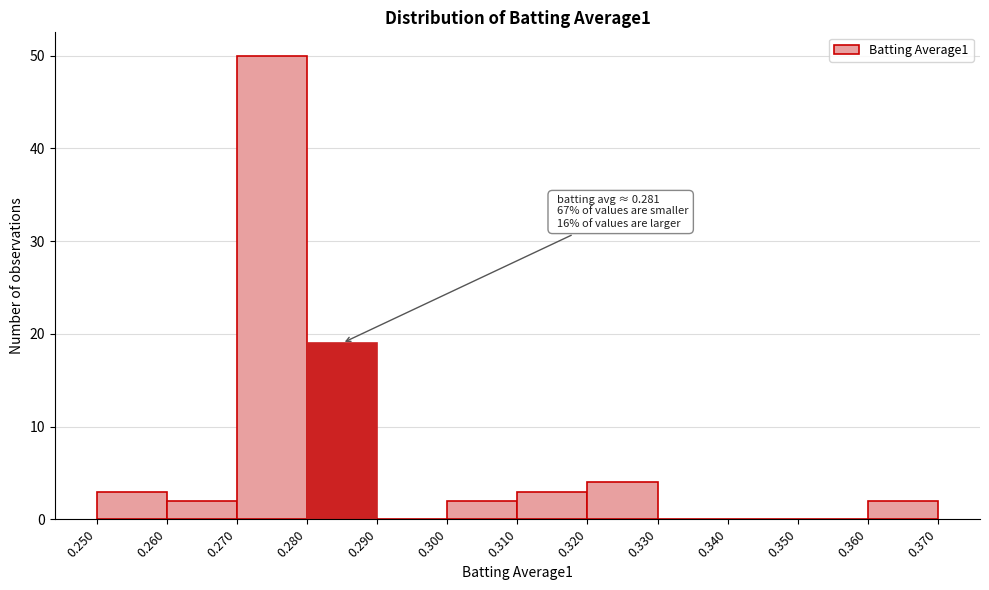

Which range on the x-axis has the tallest bar?

0.270 to 0.280